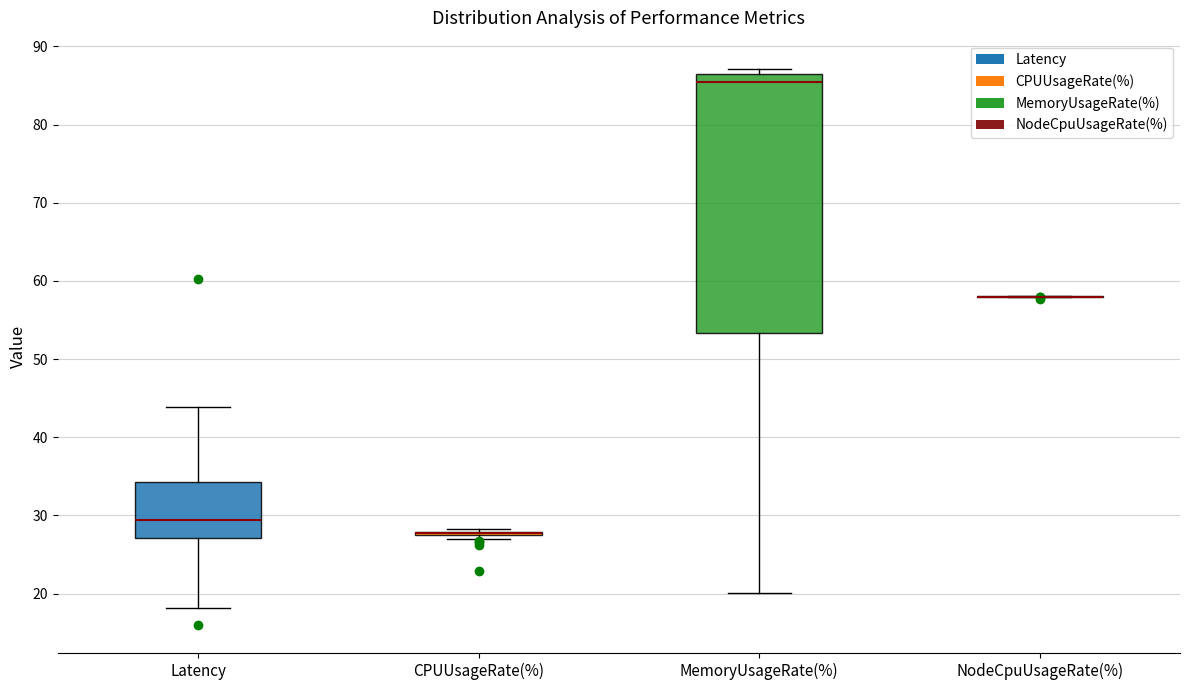

Reading left to right, read every box against the y-axis: the position of its median line, the range the box covers, and the ends of its whiskers. The values are not printed on the chart, so give them approximately, as read against the axis.

Latency: median 29, box 27 to 34, whiskers 18 to 44
CPUUsageRate(%): box collapsed to a line at 28, whiskers 27 to 28
MemoryUsageRate(%): median 85, box 53 to 86, whiskers 20 to 87
NodeCpuUsageRate(%): box collapsed to a line at 58, whiskers 58 to 58